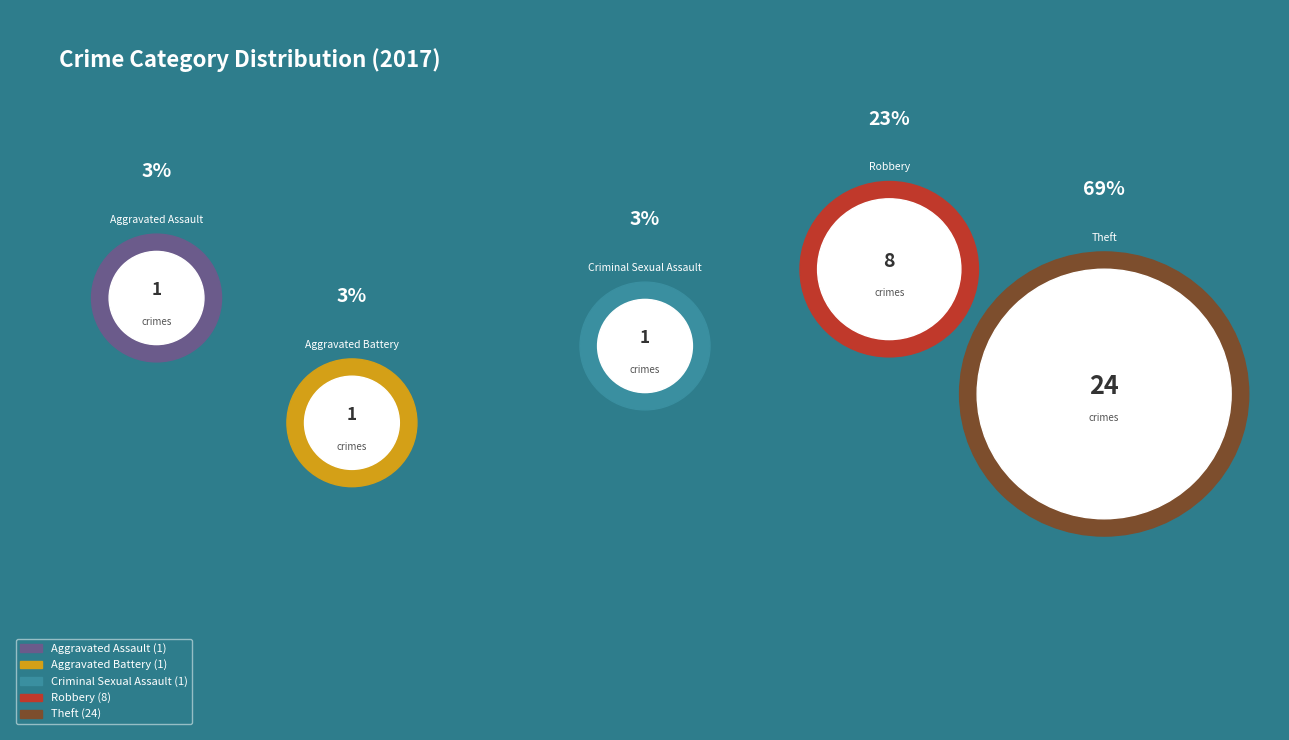

Is Aggravated Battery the majority of the pie?

No